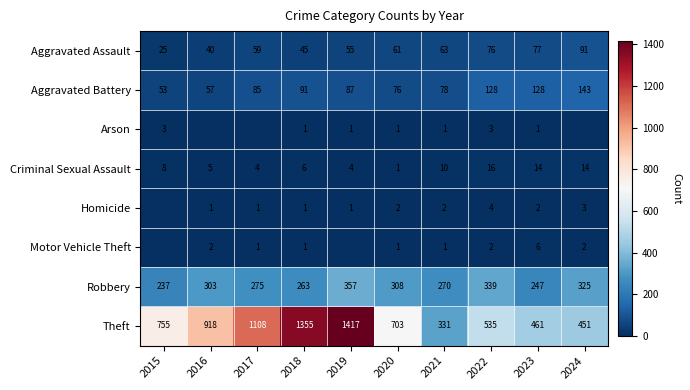

Is the value of Arson at 2015 greater than the value of Theft at 2020?

No